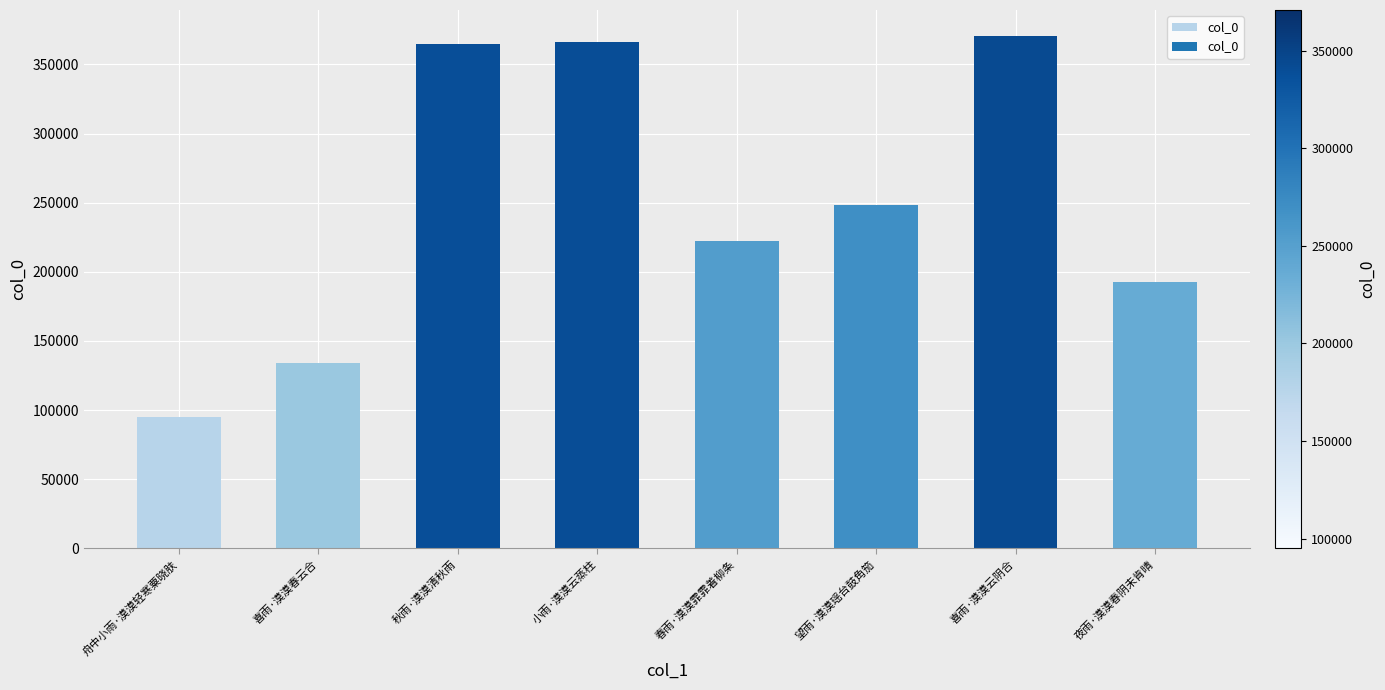

What is the average value?

249308